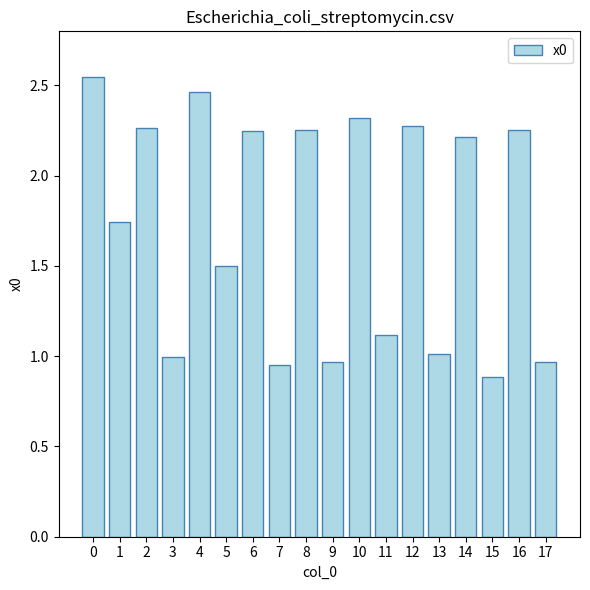

What is the minimum value shown in the chart?

0.9